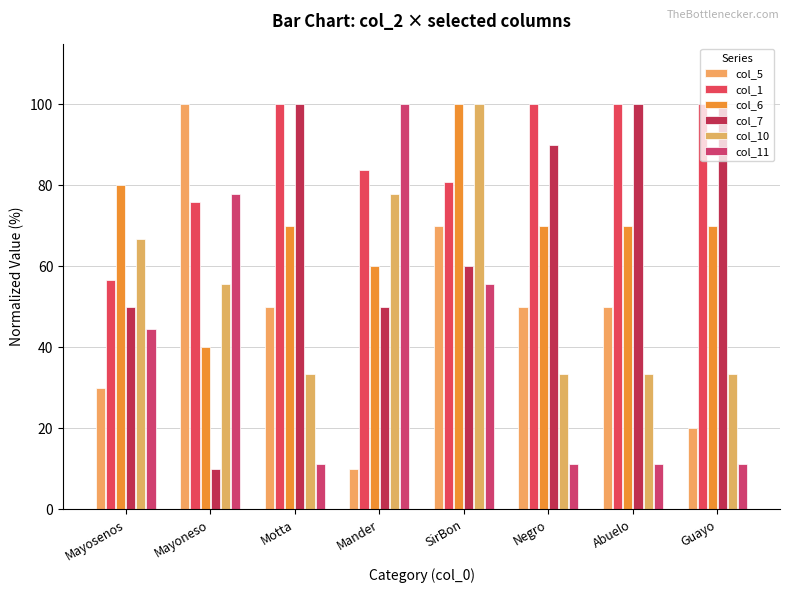

What is the difference between the second highest and second lowest values in the col_1 series?

24.1